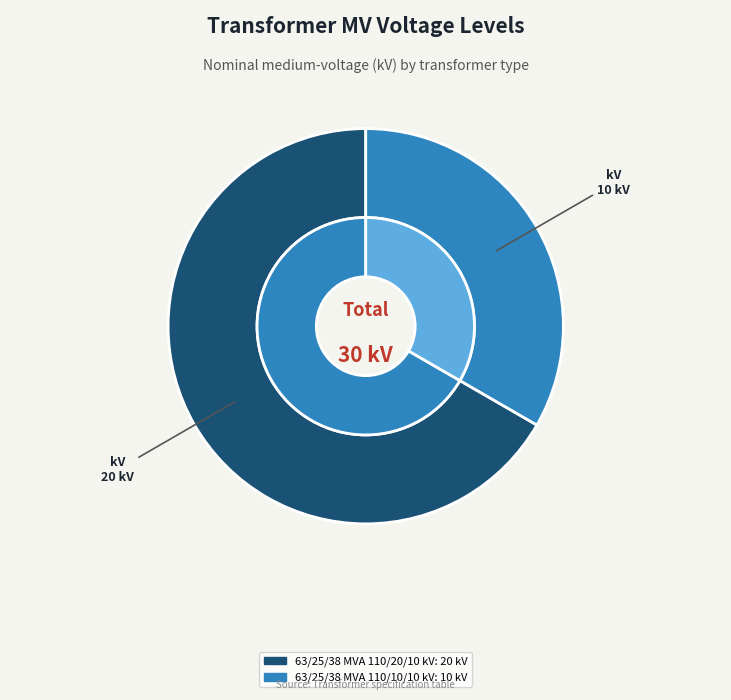

To the nearest percent, what is the difference between the largest and smallest slice percentages?

33%